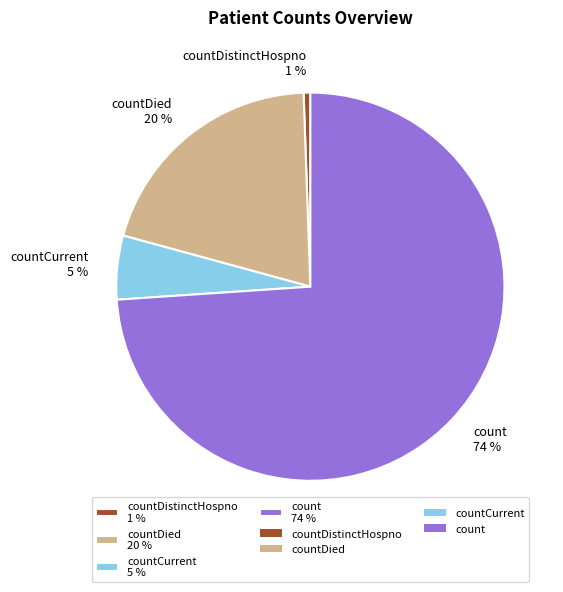

To the nearest percent, what is the combined percentage of countCurrent 5 % and countDistinctHospno 1 %?

6%